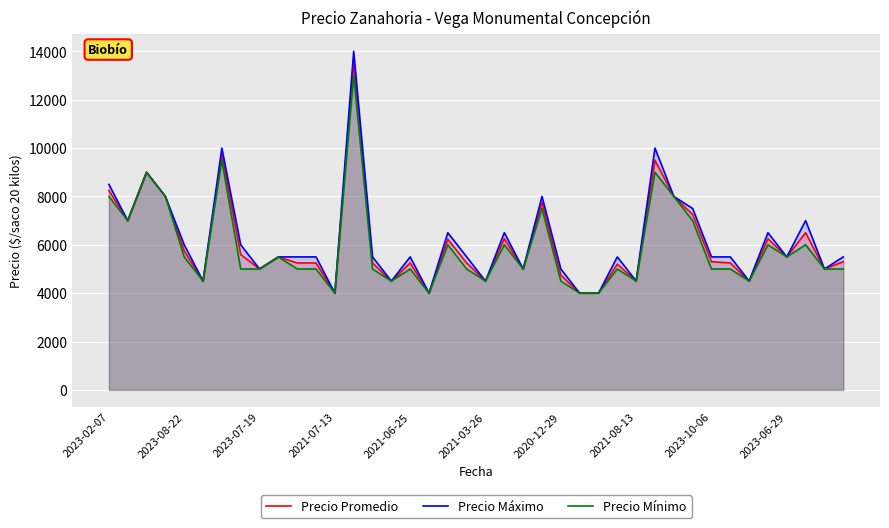

Read the Precio Mínimo value at 29.

9000